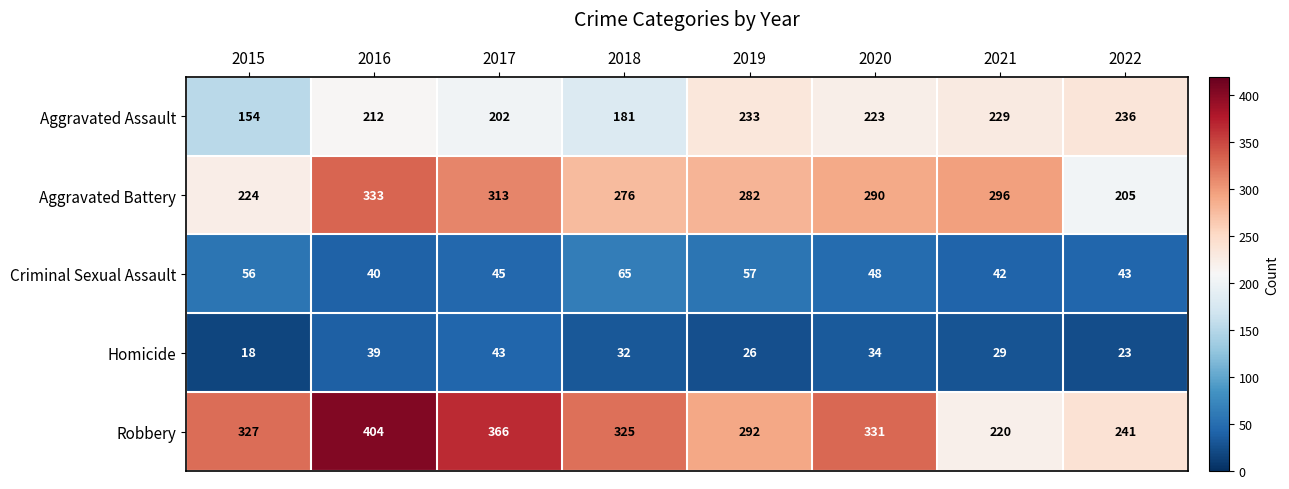

List the series in order of their peak value, highest first.

Robbery, Aggravated Battery, Aggravated Assault, Criminal Sexual Assault, Homicide